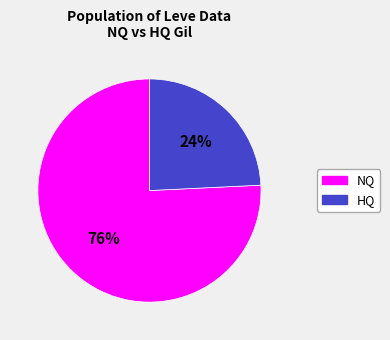

To the nearest percent, what is the average slice percentage?

50%